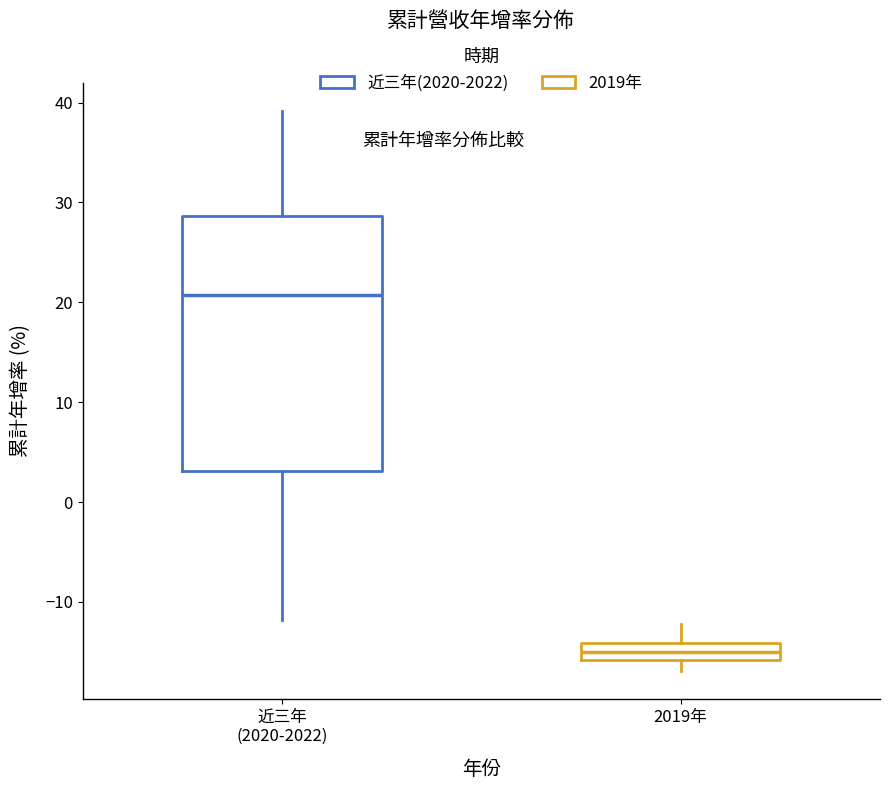

Comparing the boxes themselves (not the whiskers), which one is the tallest?

近三年 (2020-2022)